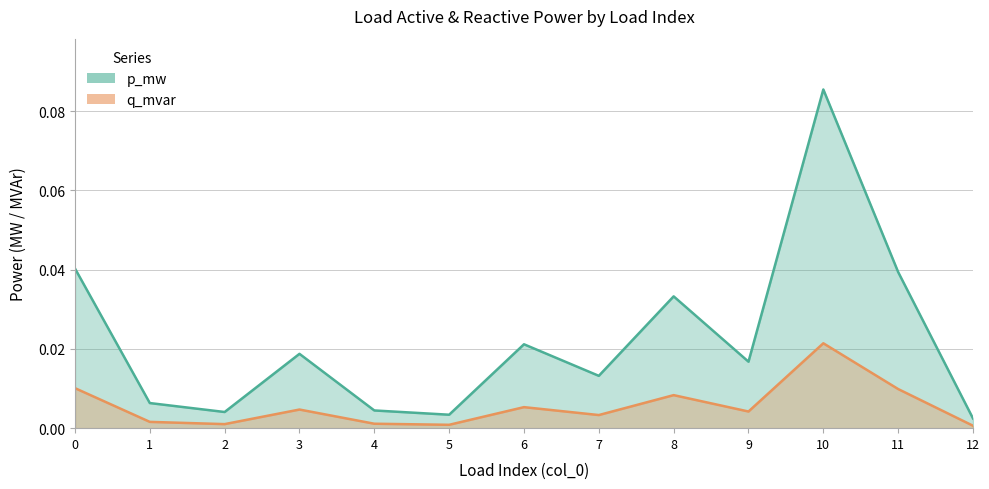

Rank the series by their maximum value, from lowest to highest.

q_mvar, p_mw